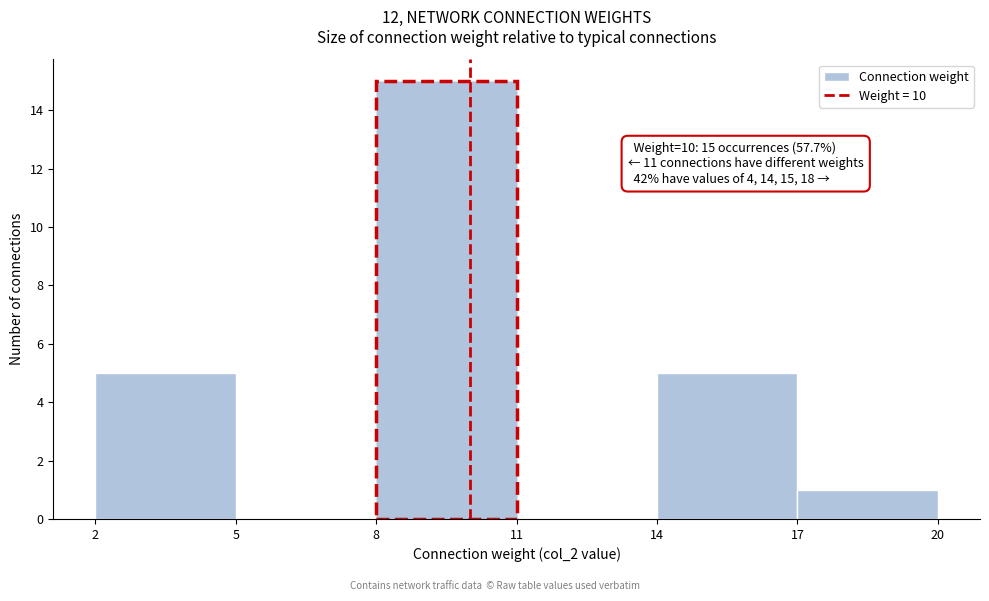

Over which range of the x-axis is the bar tallest?

8 to 11